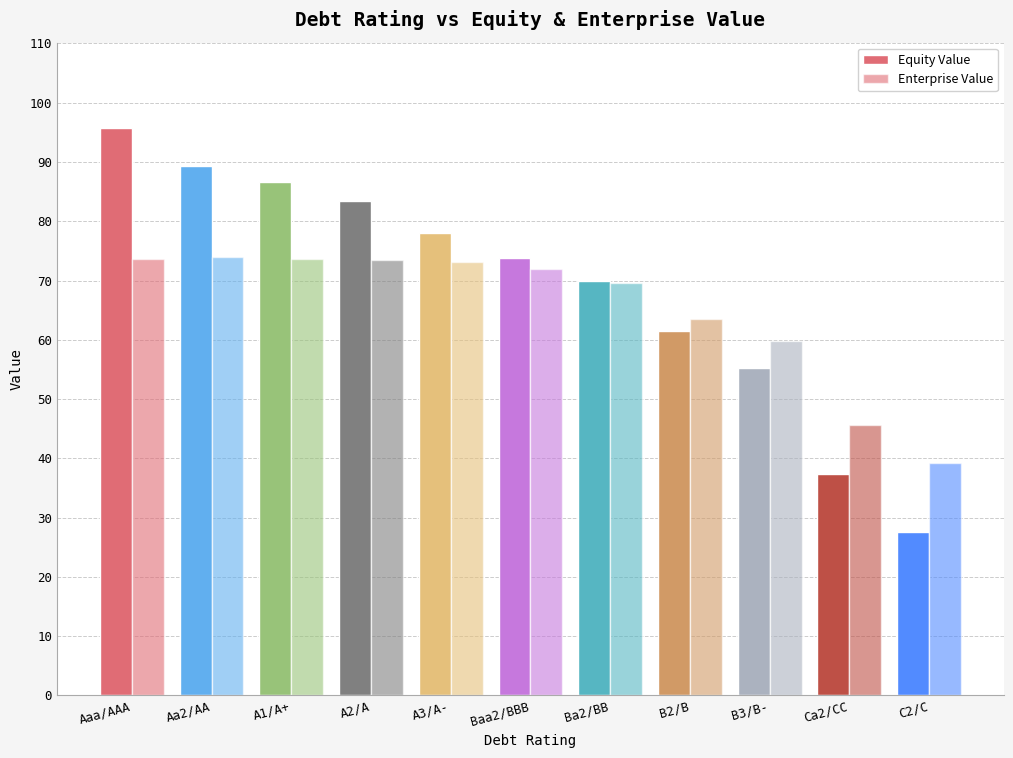

How many values in the Equity Value series are below 73?

5